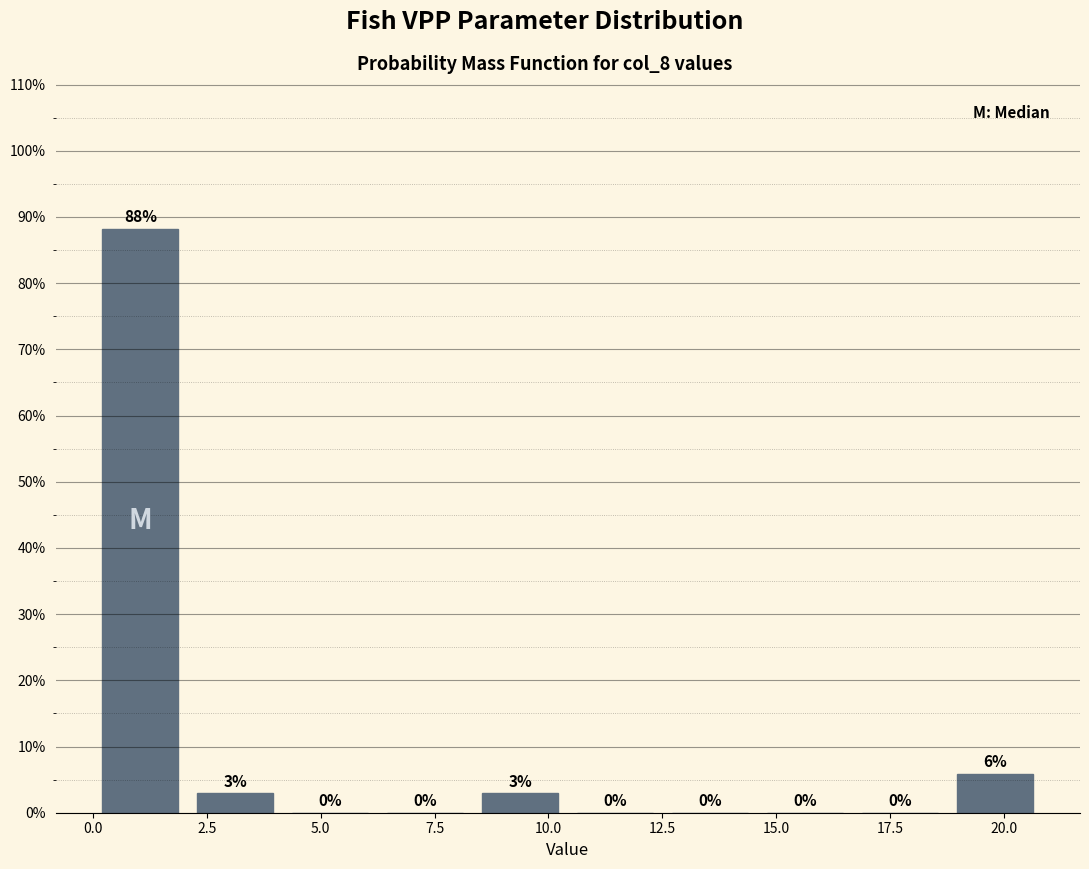

Over which range of the x-axis is the bar tallest?

0.0 to 2.0